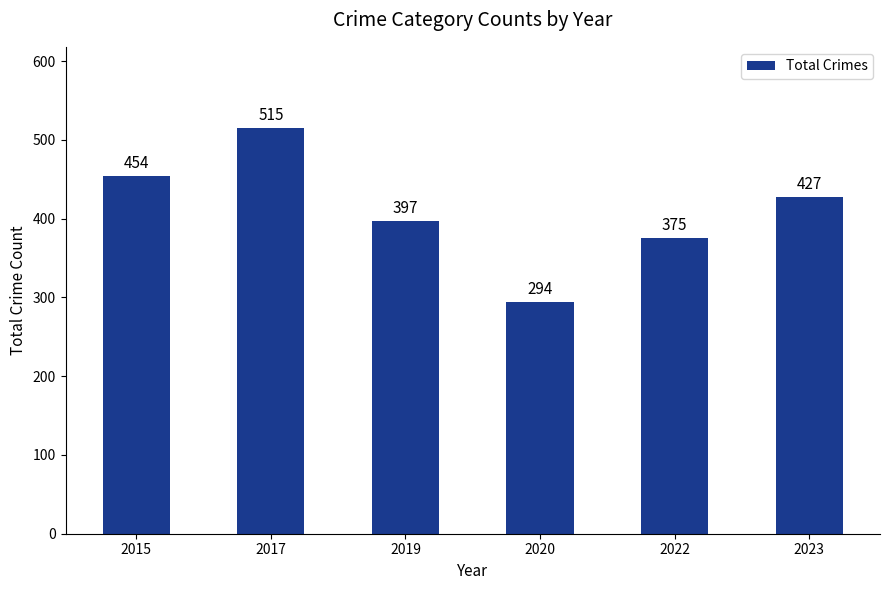

Reading right to left, list all the values displayed in this chart.

427	375	294	397	515	454